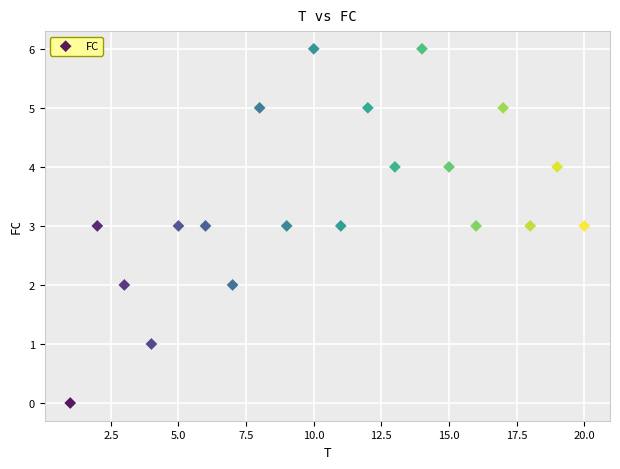

What is the range of Y values (max minus min)?

6